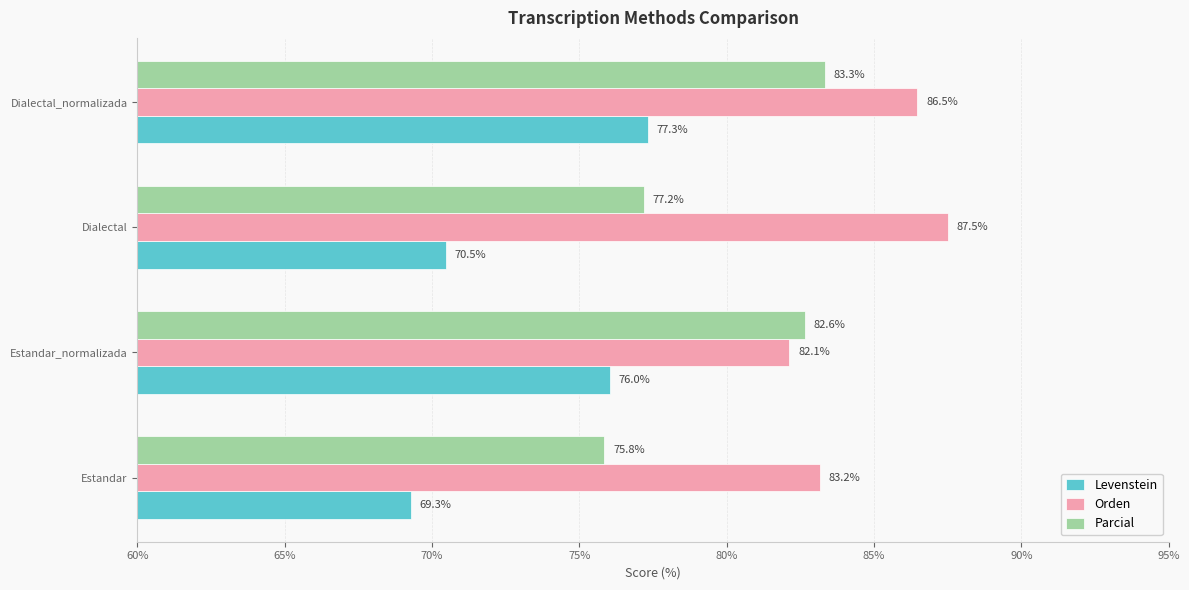

The Parcial series shows 82.6 at Estandar_normalizada. True or false?

True